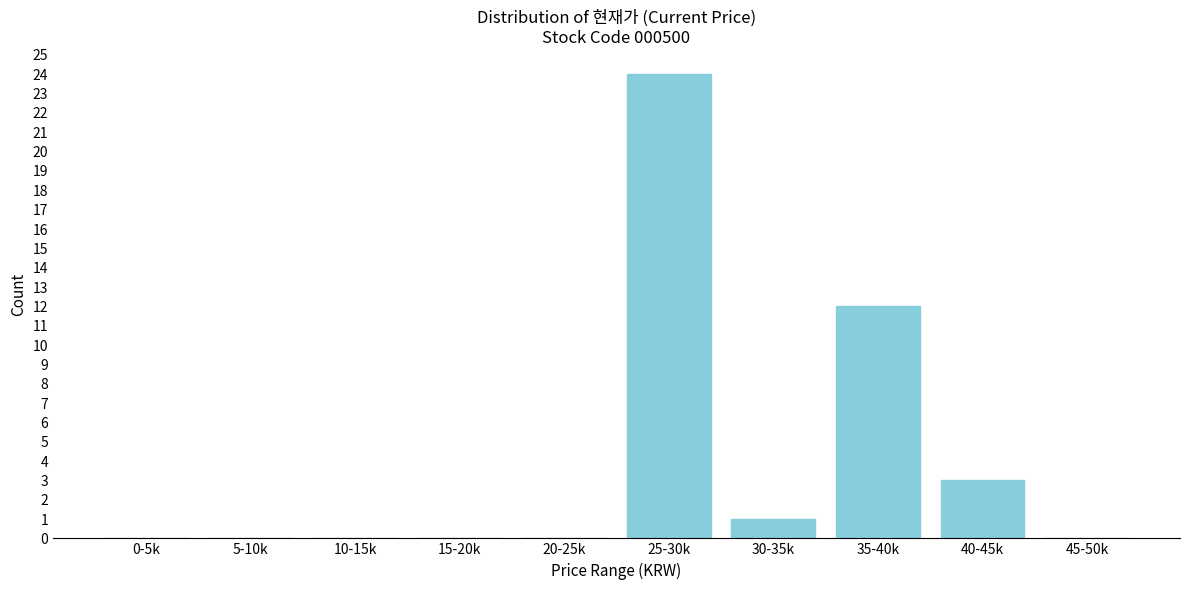

Reading right to left, transcribe all the data shown in this chart.

45-50k=0	40-45k=3	35-40k=12	30-35k=1	25-30k=24	20-25k=0	15-20k=0	10-15k=0	5-10k=0	0-5k=0